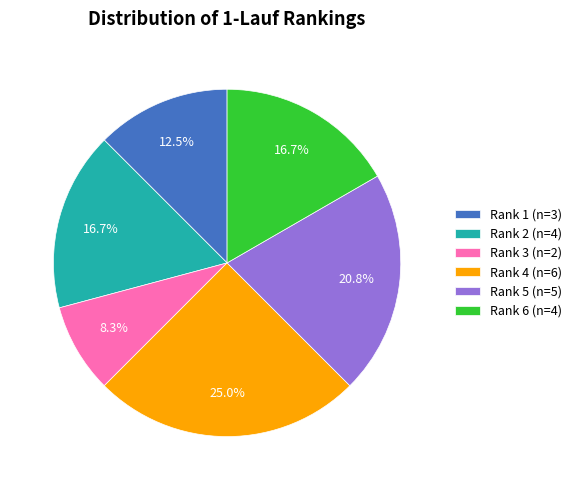

Which has a higher value, Rank 6 (n=4) or Rank 5 (n=5)?

Rank 5 (n=5)